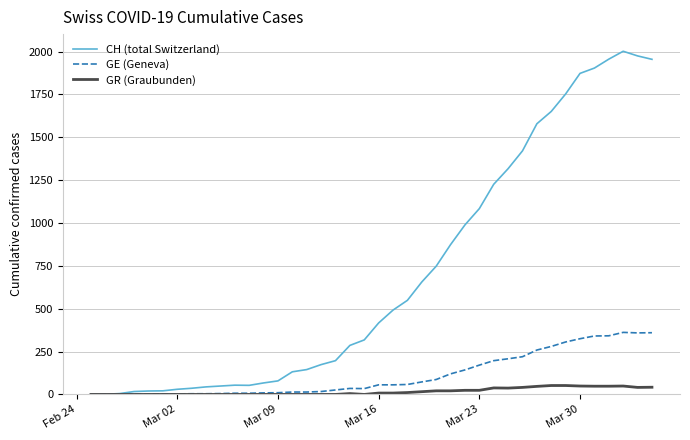

Which series has the largest range (max minus min)?

CH (total Switzerland)